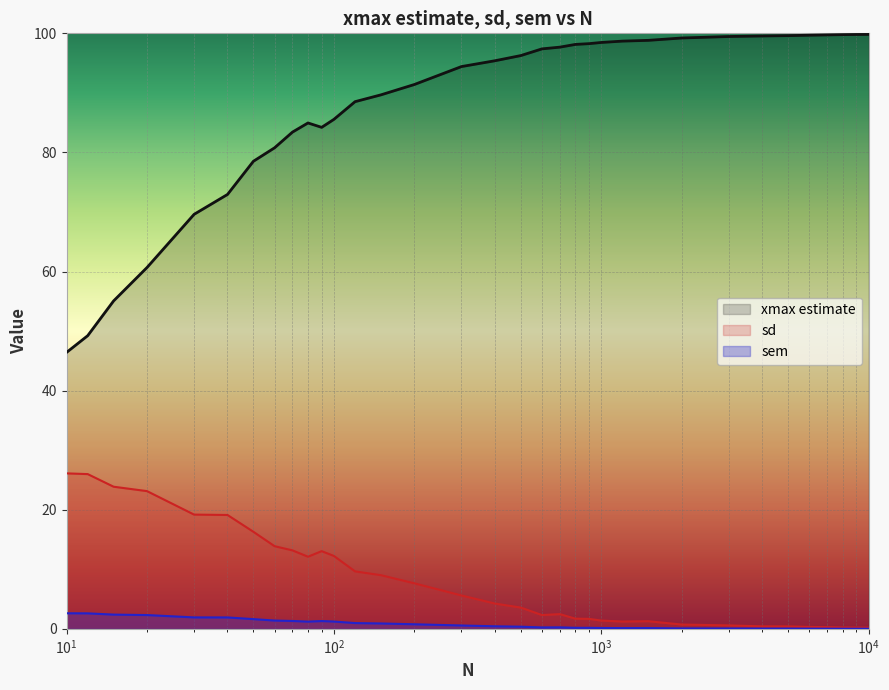

Which series has the largest range (max minus min)?

xmax estimate